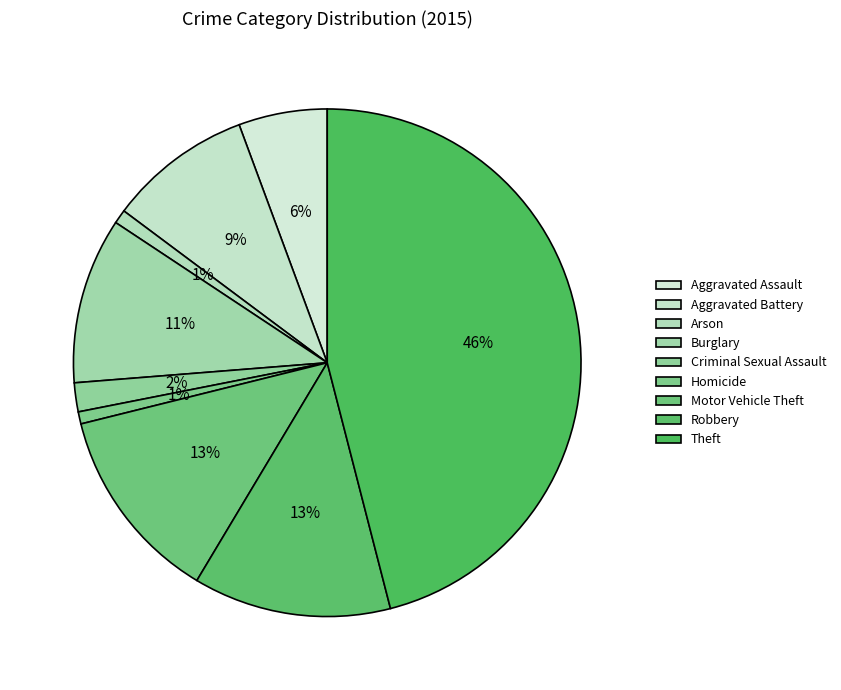

Is the sum of Aggravated Assault and Arson greater than half?

No